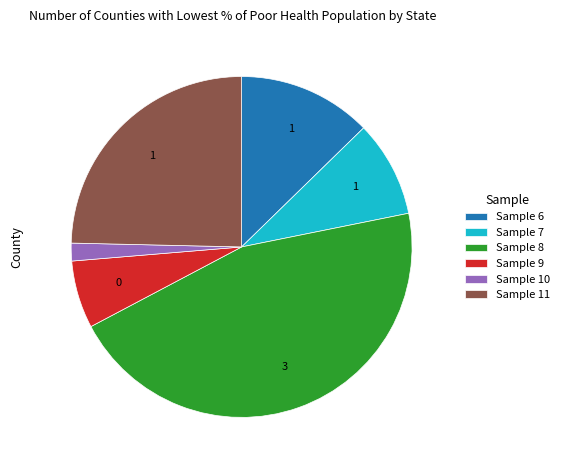

Do Sample 8 and Sample 11 together represent more than half of the pie?

Yes